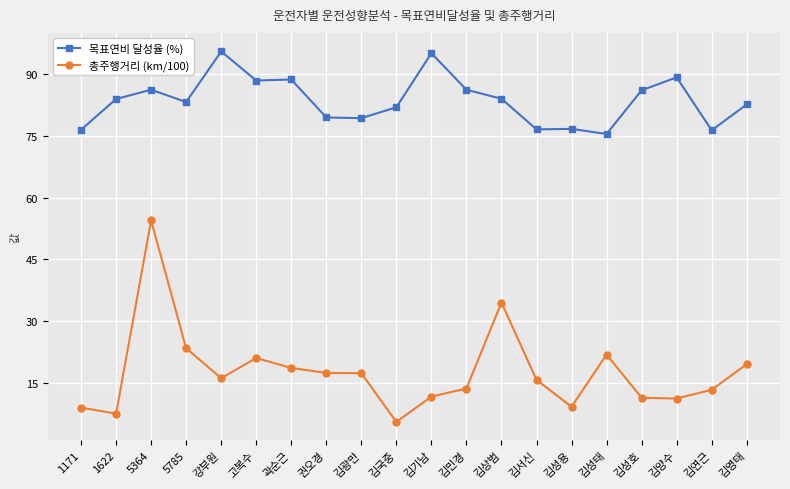

True or false: 목표연비 달성율 (%) and 총주행거리 (km/100) intersect in this chart.

False